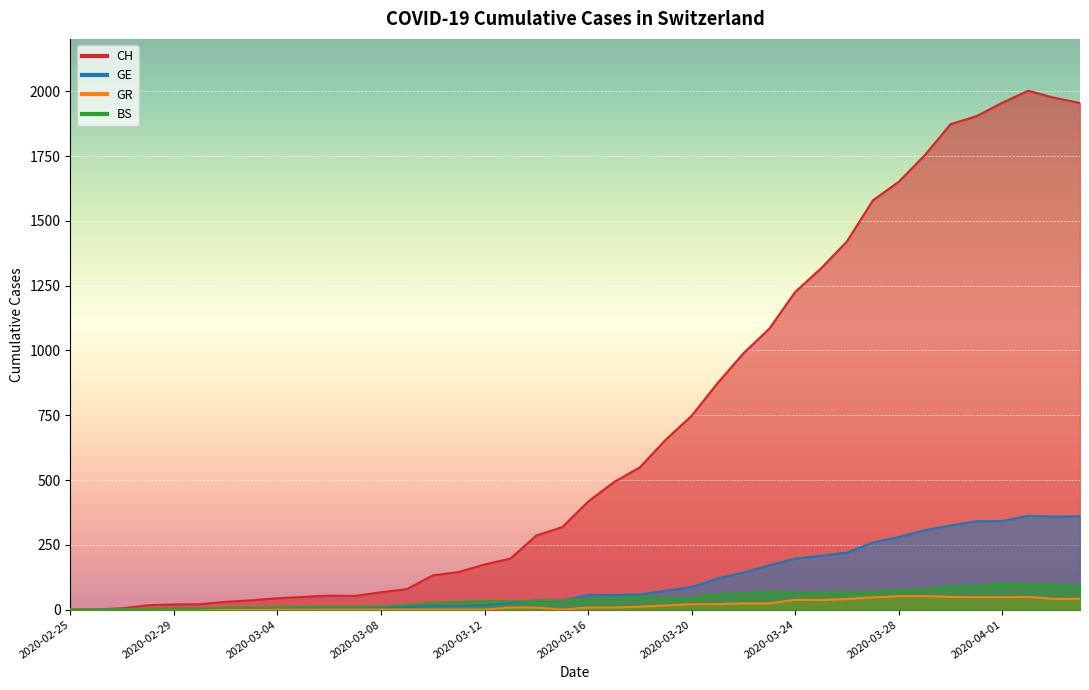

What is the highest value of the CH series?

2002